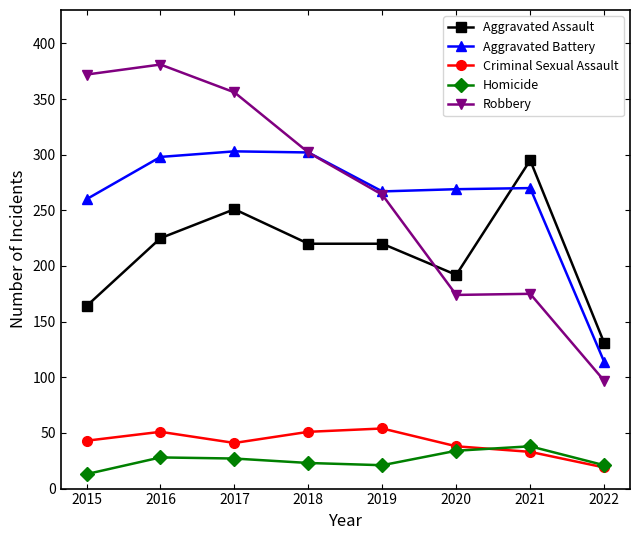

What are all the series names shown in the legend?

Aggravated Assault, Aggravated Battery, Criminal Sexual Assault, Homicide, Robbery